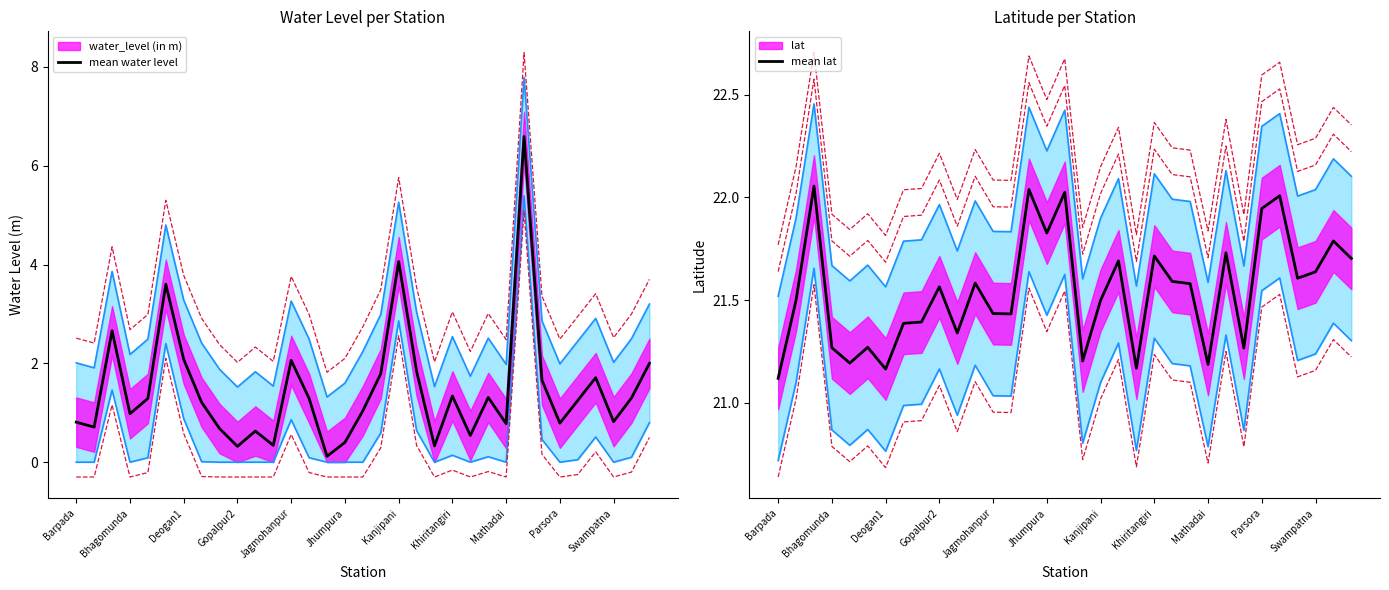

Rank the series by their maximum value, from lowest to highest.

mean water level, mean lat